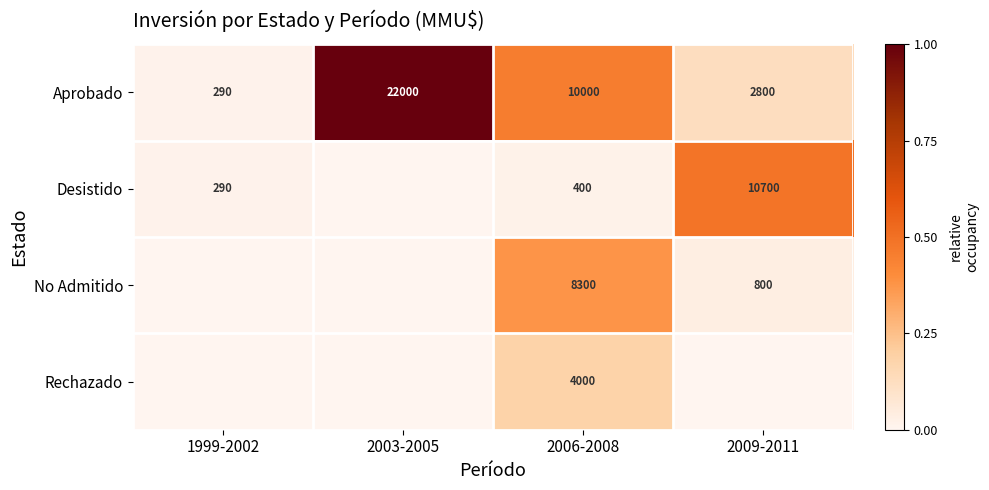

Rank the series at 2009-2011 from lowest to highest value.

Rechazado, No Admitido, Aprobado, Desistido